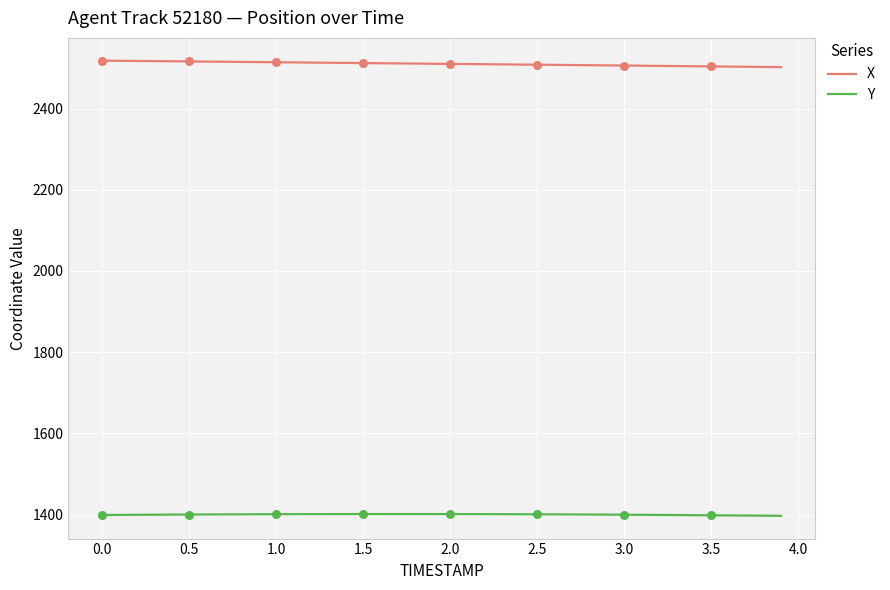

What are all the series names shown in the legend?

X, Y